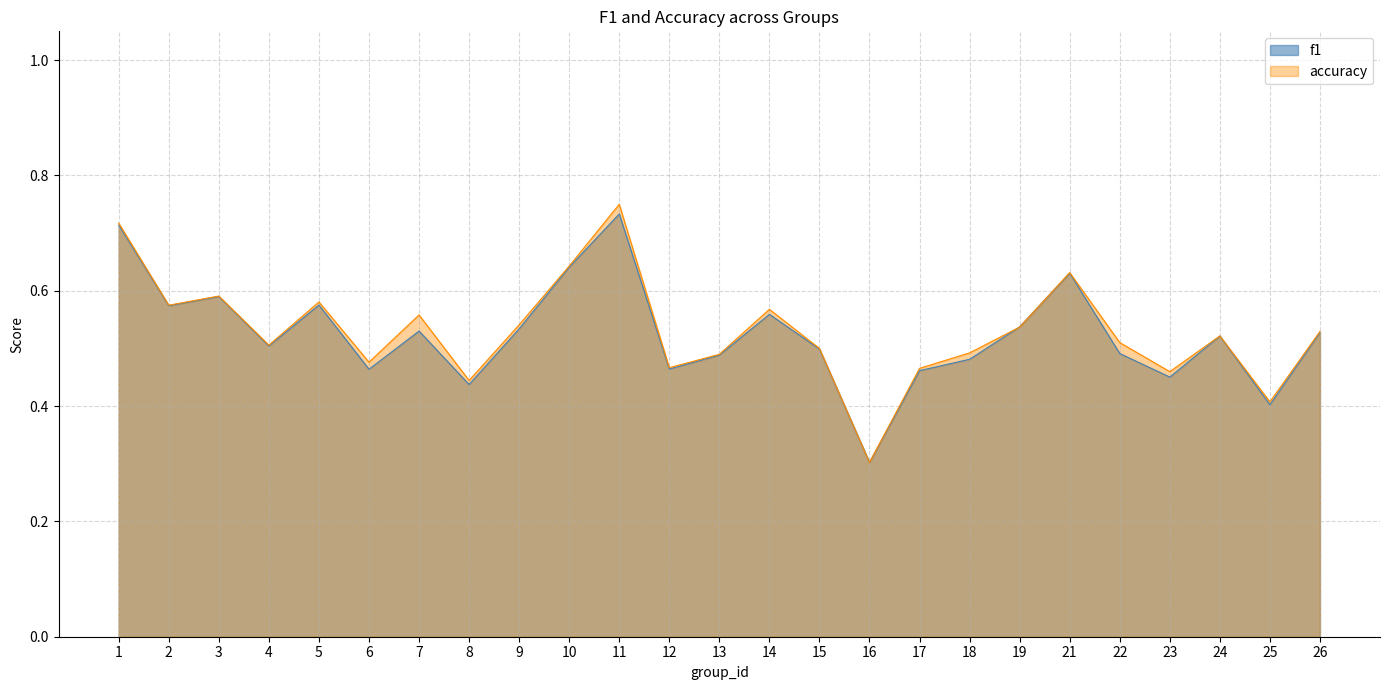

What are all the series names shown in the legend?

f1, accuracy